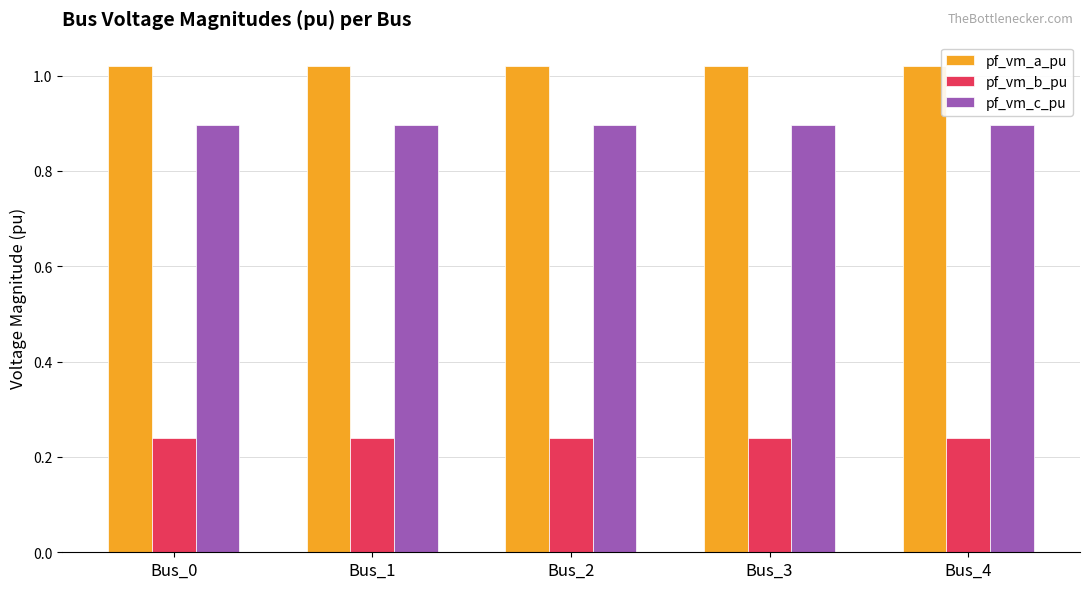

The value of pf_vm_c_pu at Bus_4 is 1.5. True or false?

False